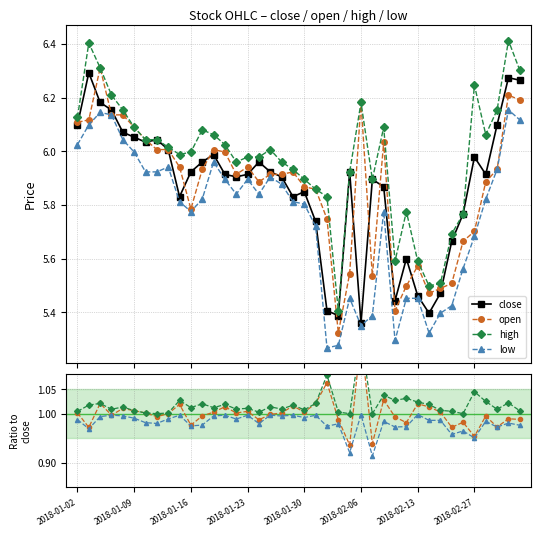

What is the spread (max minus min) of values at 2018-01-24?

0.1